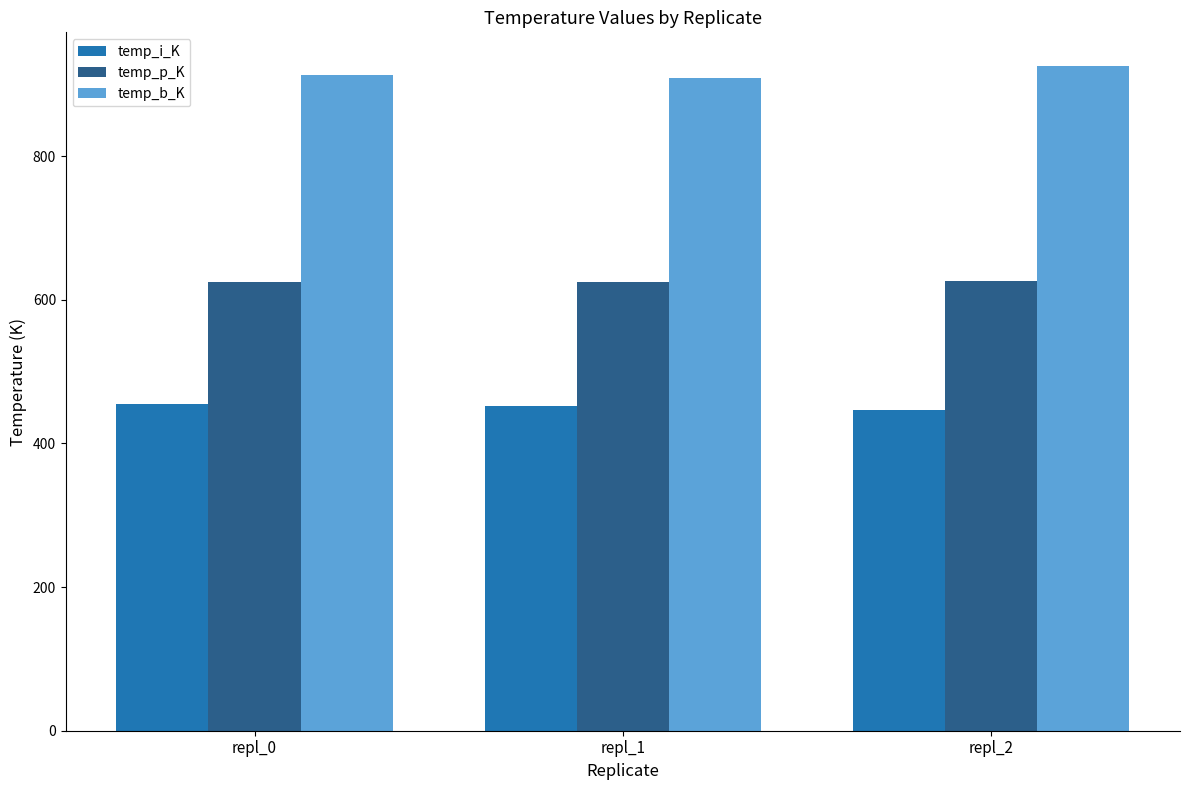

At which label does temp_p_K first exceed 625?

repl_0